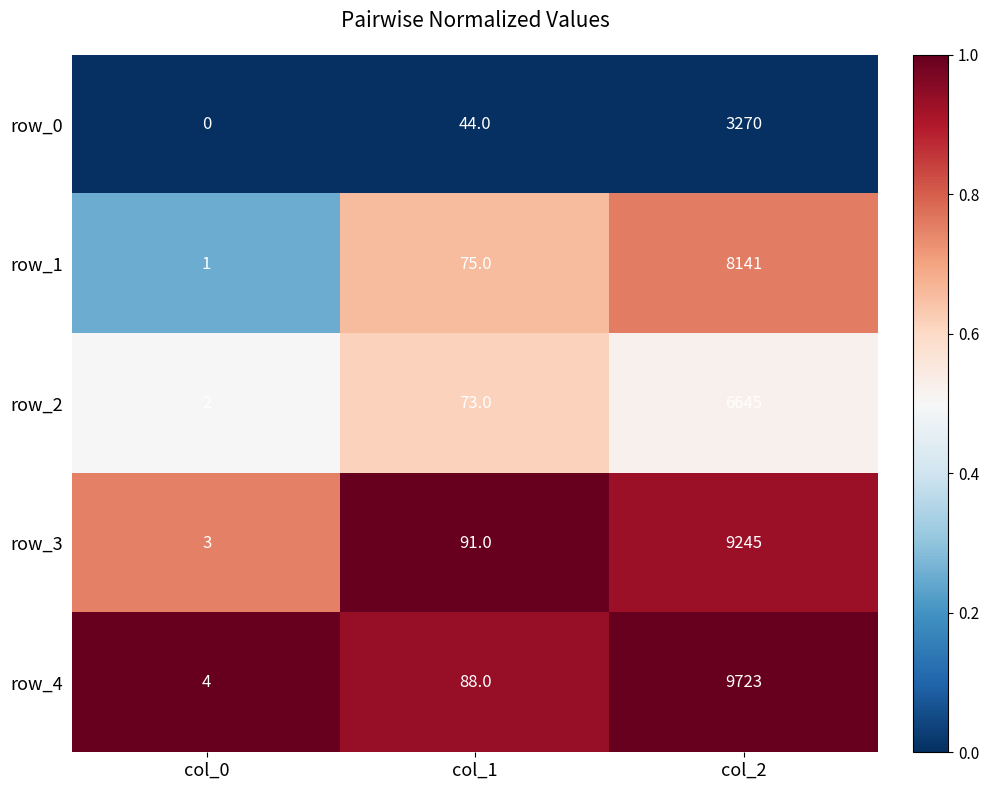

Reading left to right, what are all the values shown in this chart?

row_0: 0	44	3270
row_1: 1	75	8141
row_2: 2	73	6645
row_3: 3	91	9245
row_4: 4	88	9723